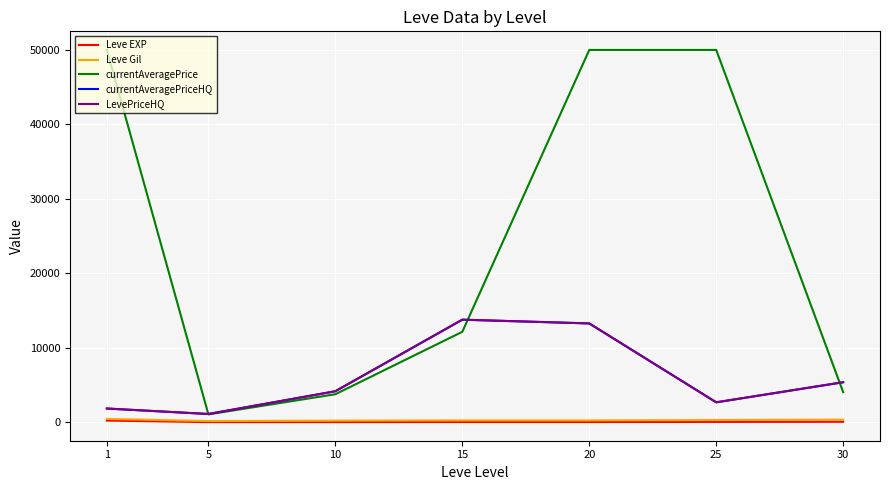

Which series changed the most between 15 and 30?

currentAveragePriceHQ